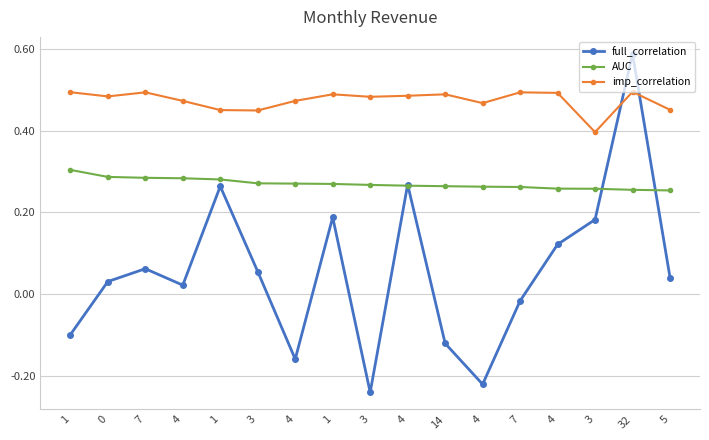

What is the value of the AUC point at the 17th from the left?

0.3